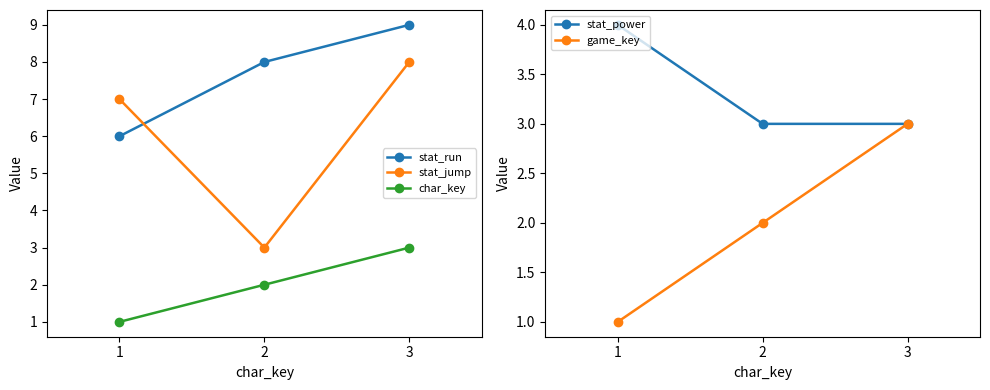

Reading left to right, what are all the values shown in this chart?

stat_run: 1=6	2=8	3=9
stat_jump: 1=7	2=3	3=8
char_key: 1=1	2=2	3=3
stat_power: 1=4	2=3	3=3
game_key: 1=1	2=2	3=3